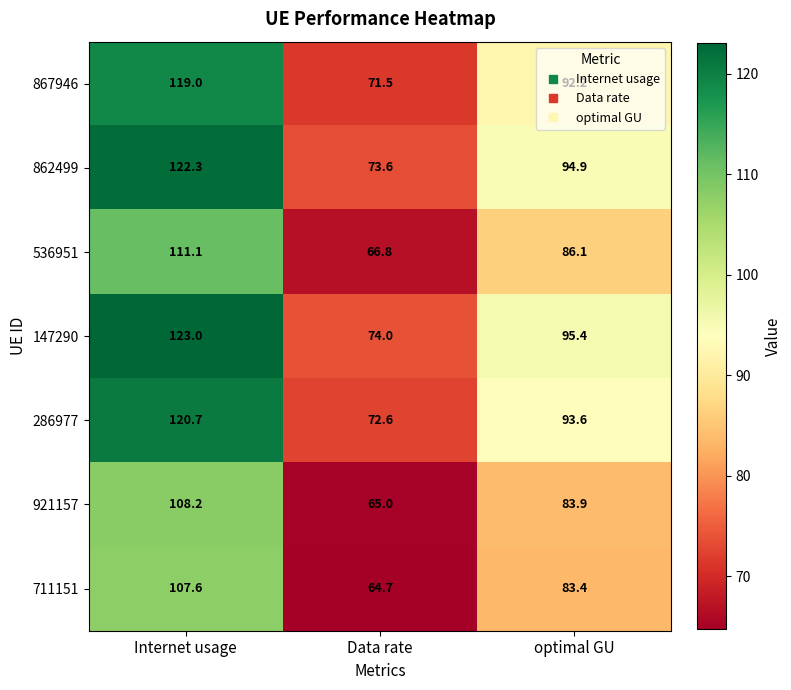

What is the difference between the 286977 values at Data rate and Internet usage?

48.1